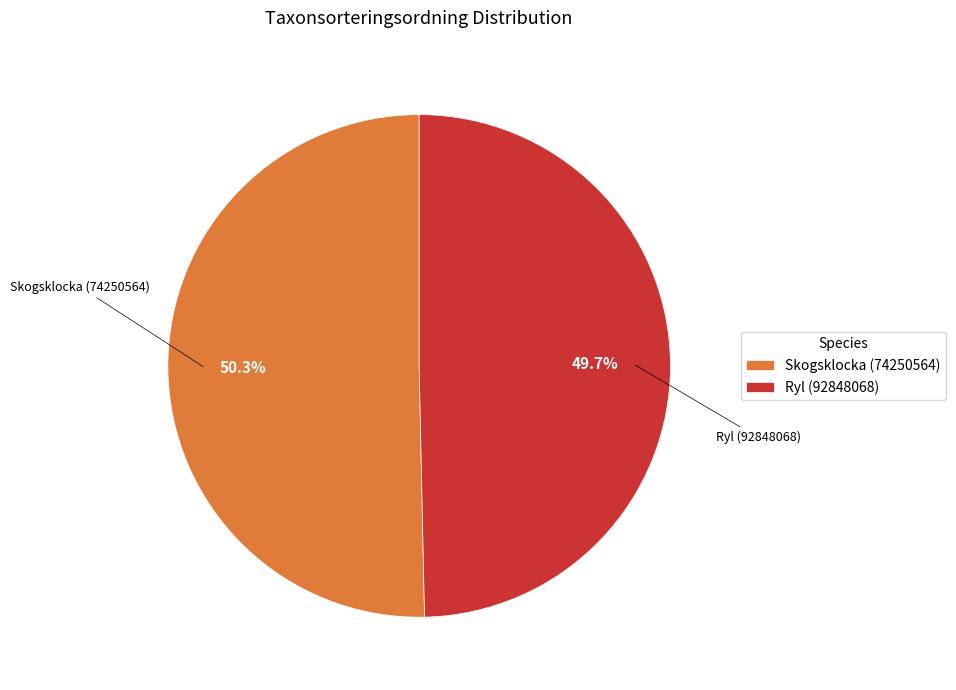

To the nearest percent, what portion does Ryl (92848068) represent?

50%